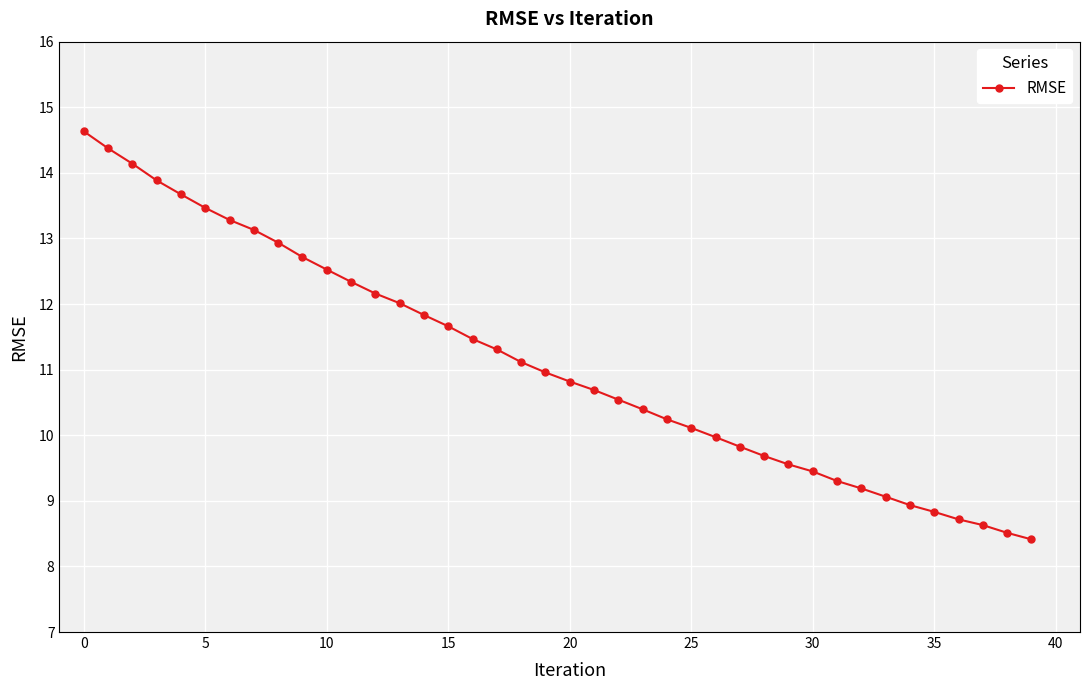

What is the greatest value displayed?

14.6